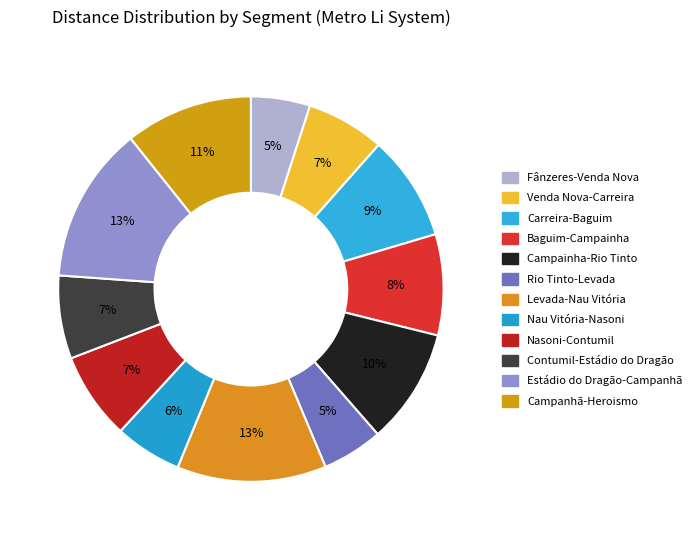

True or false: Fânzeres-Venda Nova accounts for 19% of the total.

False